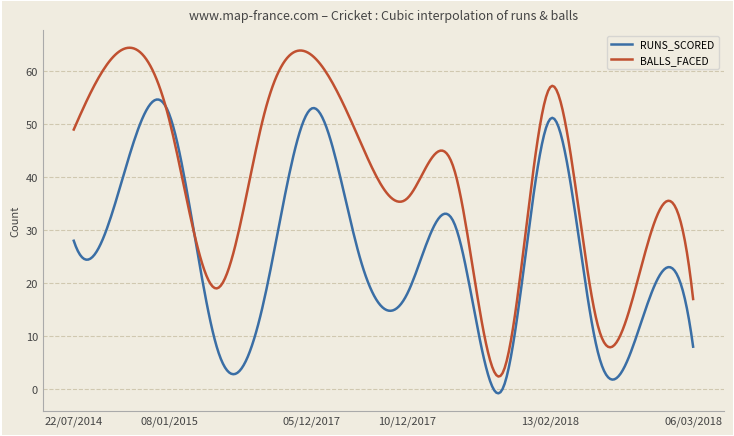

Rank the series by their maximum value, from highest to lowest.

BALLS_FACED, RUNS_SCORED